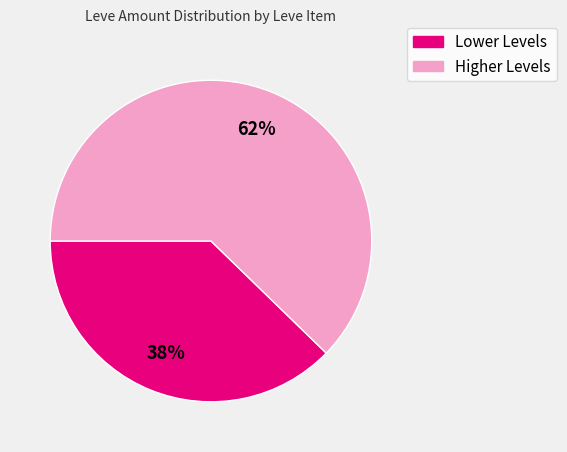

To the nearest percent, what is the average slice percentage?

50%